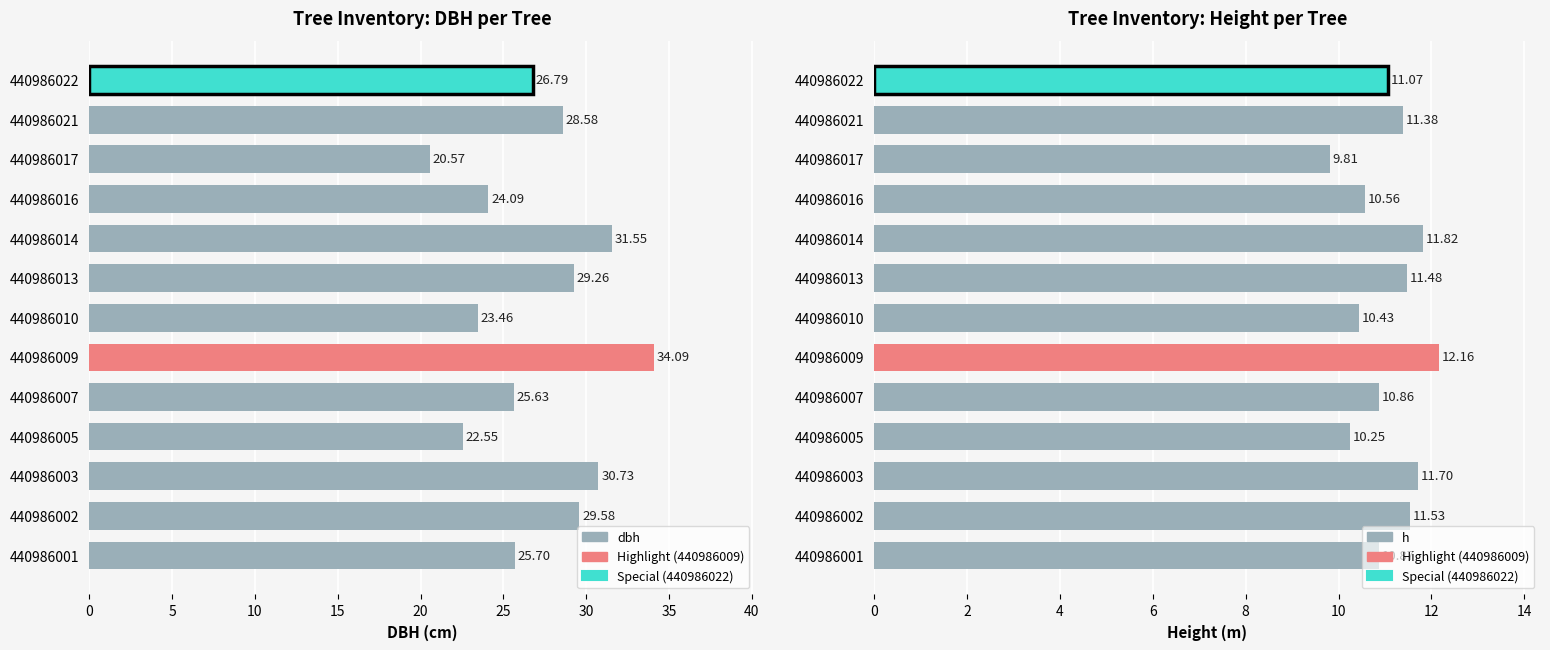

The h series shows 15.8 at 440986021. True or false?

False